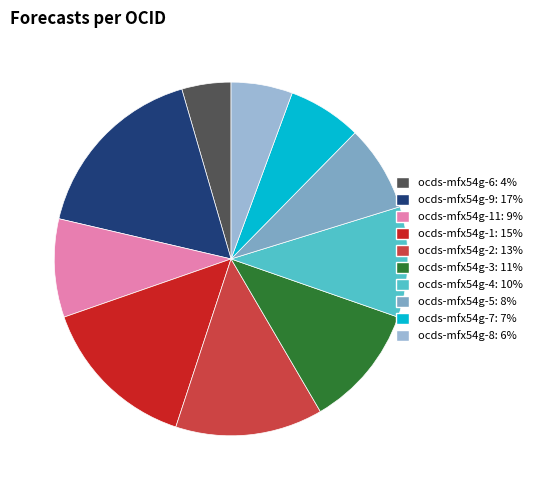

Is there a majority slice in this chart?

No